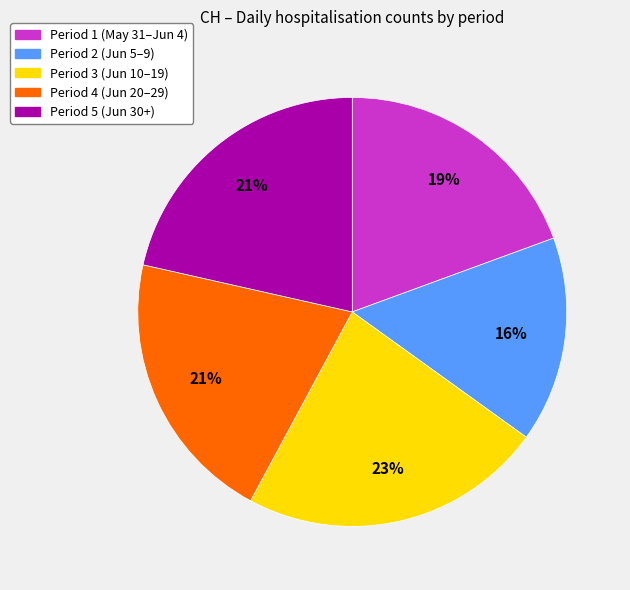

Is there any slice that represents more than half of the pie?

No